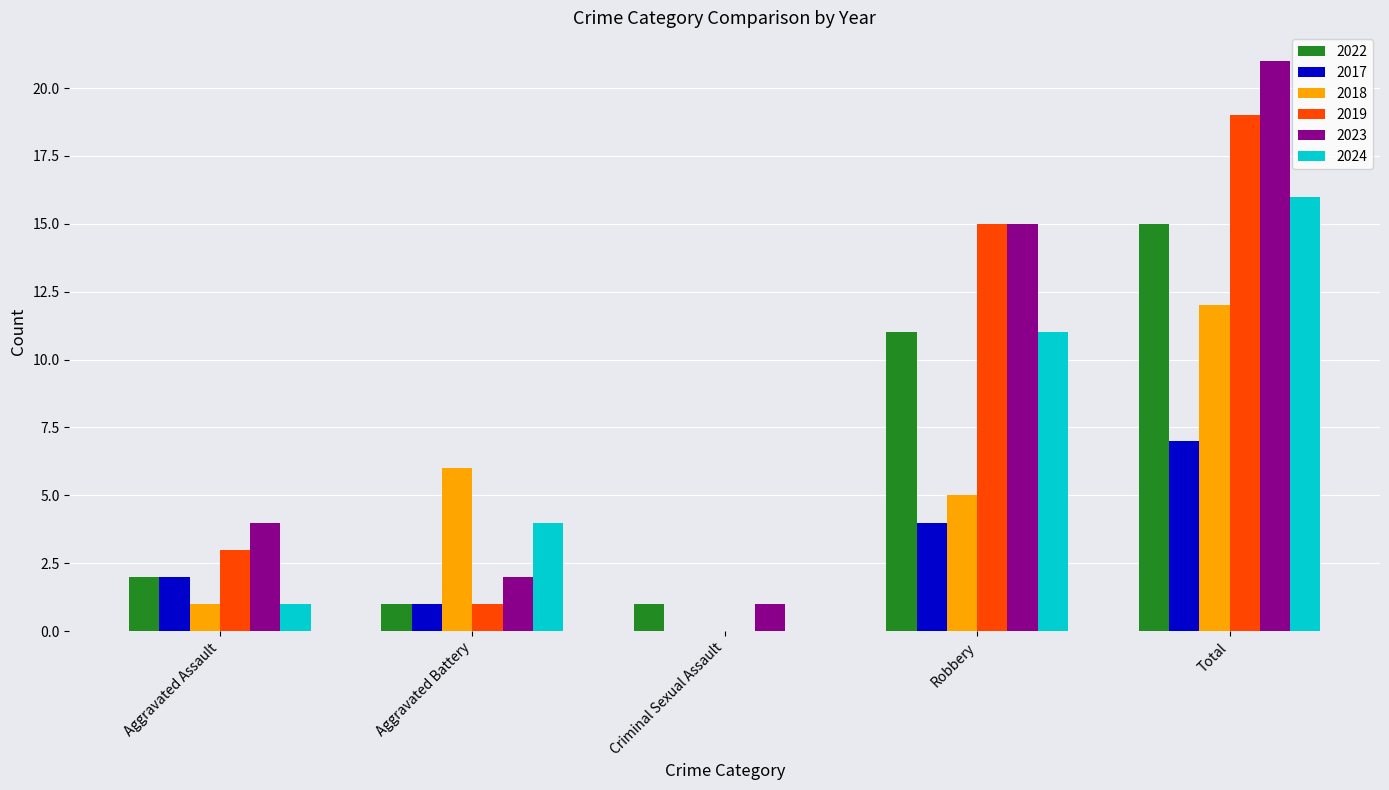

Reading left to right, what are all the values shown in this chart?

2022: Aggravated Assault=2	Aggravated Battery=1	Criminal Sexual Assault=1	Robbery=11	Total=15
2017: Aggravated Assault=2	Aggravated Battery=1	Criminal Sexual Assault=0	Robbery=4	Total=7
2018: Aggravated Assault=1	Aggravated Battery=6	Criminal Sexual Assault=0	Robbery=5	Total=12
2019: Aggravated Assault=3	Aggravated Battery=1	Criminal Sexual Assault=0	Robbery=15	Total=19
2023: Aggravated Assault=4	Aggravated Battery=2	Criminal Sexual Assault=1	Robbery=15	Total=21
2024: Aggravated Assault=1	Aggravated Battery=4	Criminal Sexual Assault=0	Robbery=11	Total=16